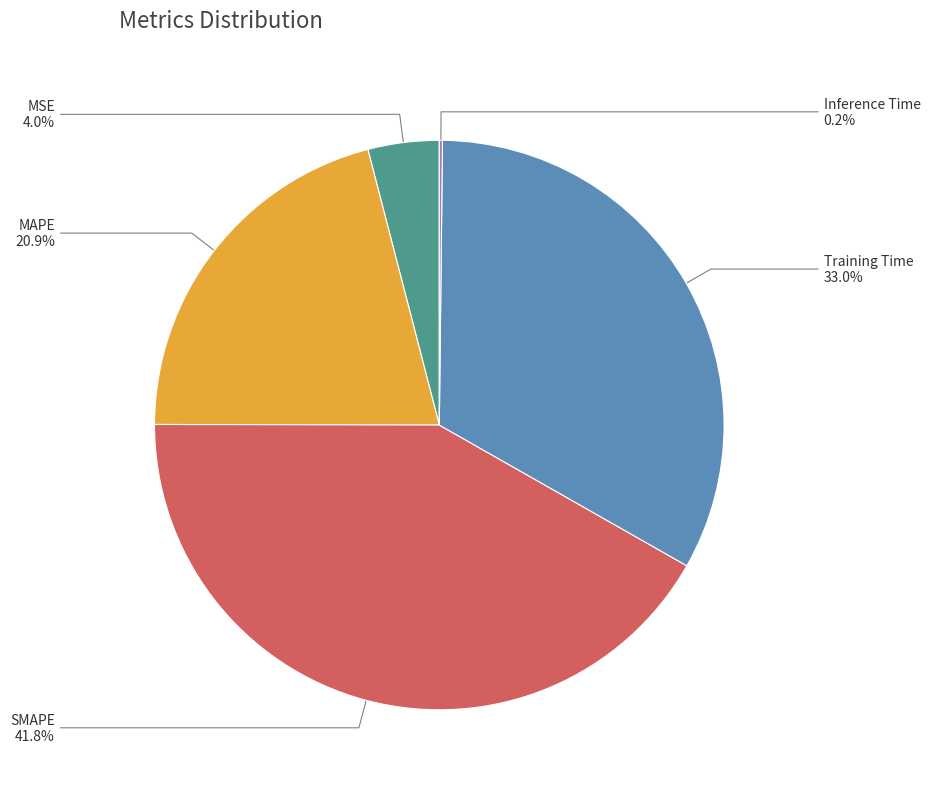

What is the largest slice in the pie chart?

SMAPE